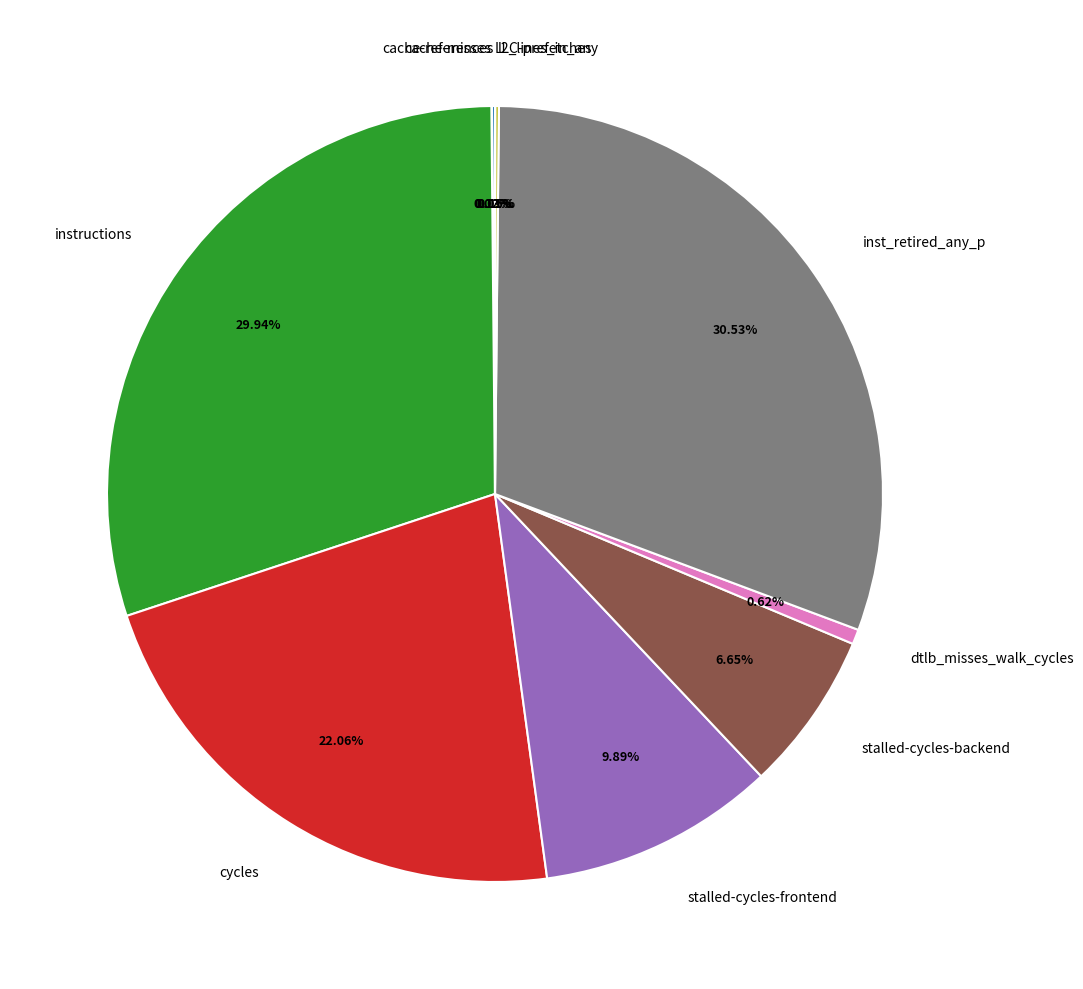

Is there any slice that represents more than half of the pie?

No